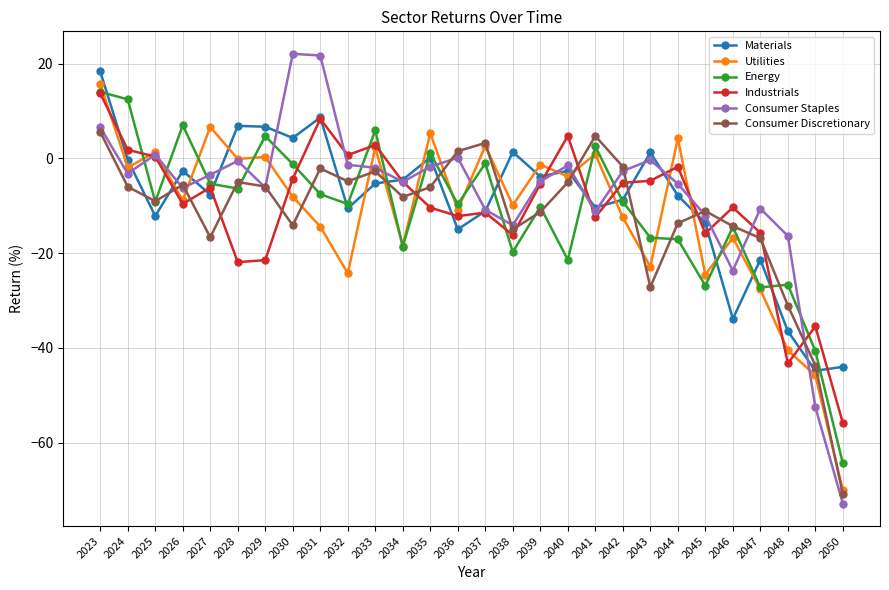

What is the highest value of the Energy series?

14.0